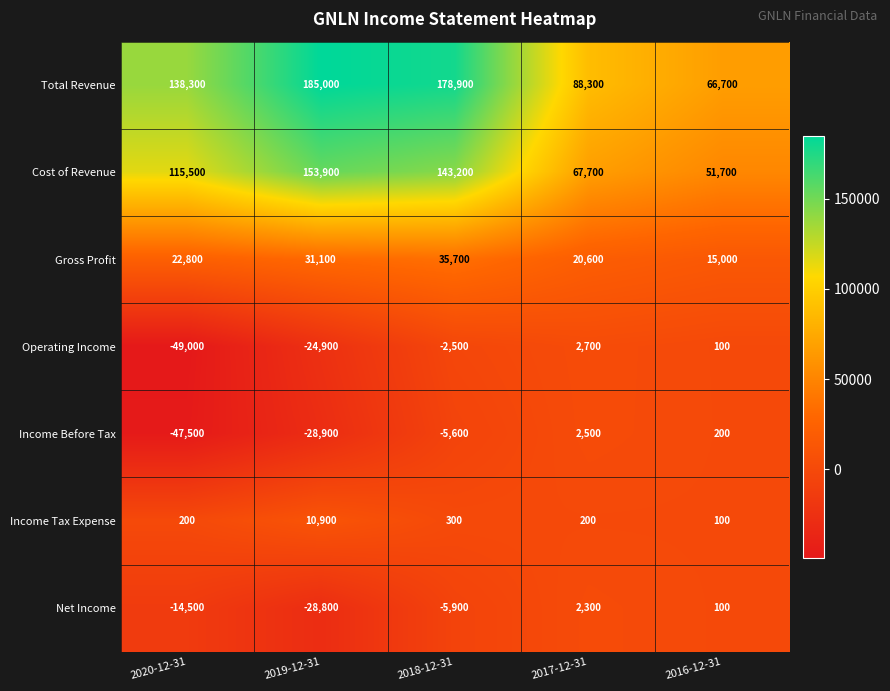

At how many categories does at least one series exceed 171092?

2